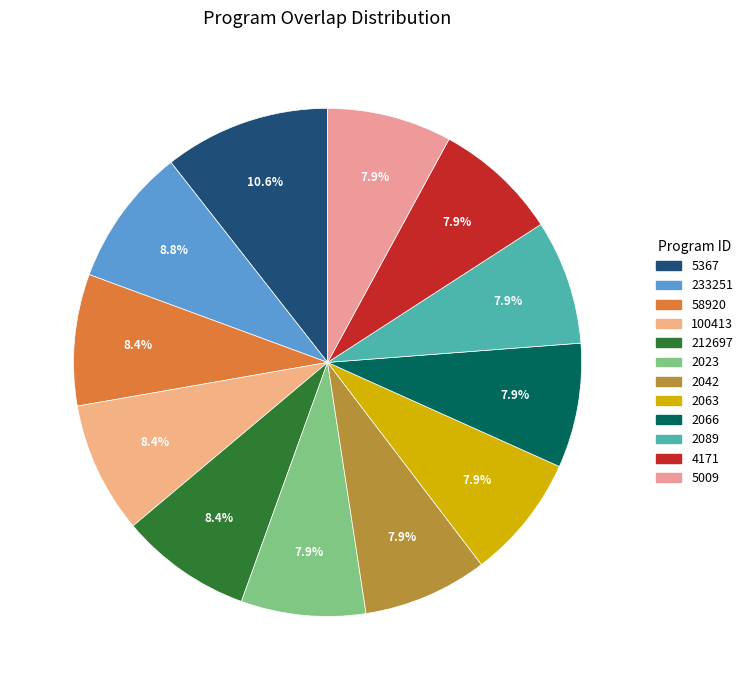

To the nearest percent, what portion does 233251 represent?

9%